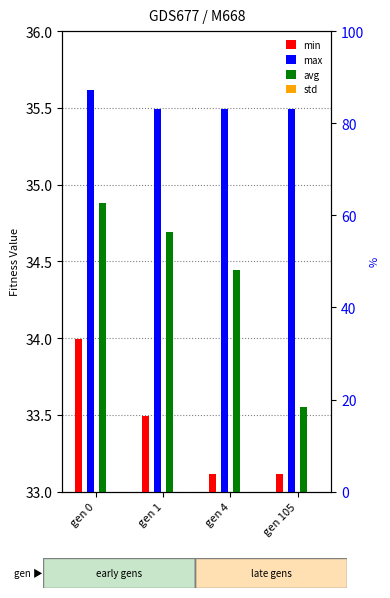

What is the highest value of the std series?

-32.3